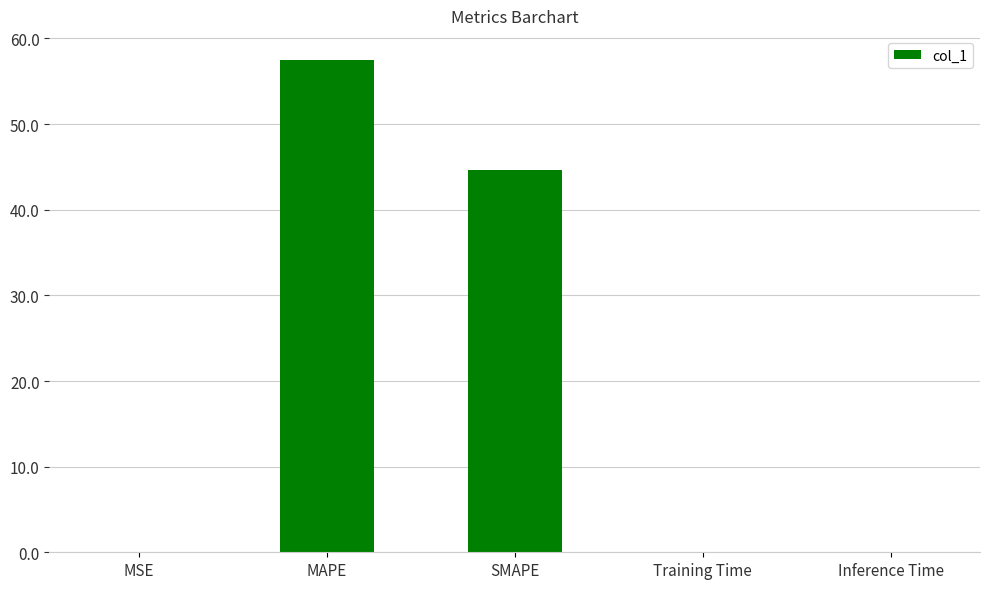

Is it true that the value at SMAPE is 44.6?

True